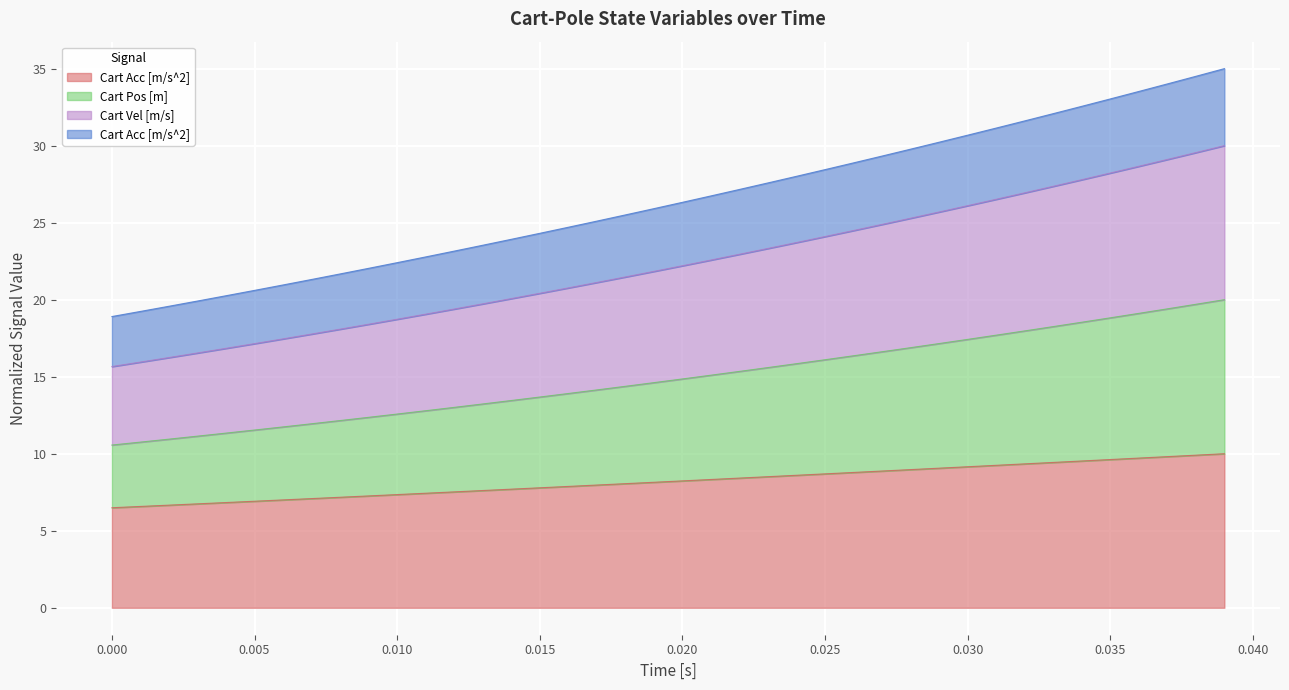

Which series has the widest spread of values?

Cart Acc [m/s^2]